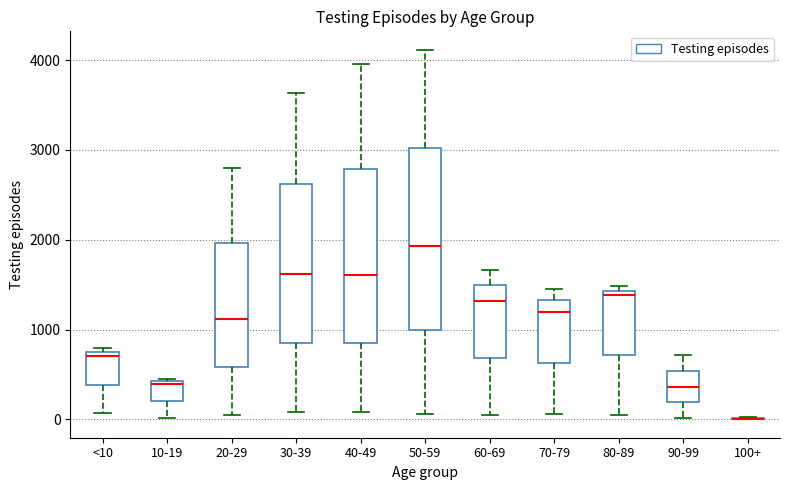

Reading left to right, transcribe this box plot: for each box, give where its median line is, the range the box spans, and where its two whiskers end, as read against the y-axis. The values are not printed on the chart, so give them approximately, as read against the axis.

<10: median 700 (just below the box's upper edge), box 400 to 700, whiskers 100 to 800
10-19: median 400, box 200 to 400, whiskers 0 to 500
20-29: median 1100, box 600 to 2000, whiskers 0 to 2800
30-39: median 1600, box 800 to 2600, whiskers 100 to 3600
40-49: median 1600, box 800 to 2800, whiskers 100 to 4000
50-59: median 1900, box 1000 to 3000, whiskers 100 to 4100
60-69: median 1300, box 700 to 1500, whiskers 0 to 1700
70-79: median 1200, box 600 to 1300, whiskers 100 to 1500
80-89: median 1400 (just below the box's upper edge), box 700 to 1400, whiskers 100 to 1500
90-99: median 400, box 200 to 500, whiskers 0 to 700
100+: box collapsed to a line at 0, whiskers 0 to 0